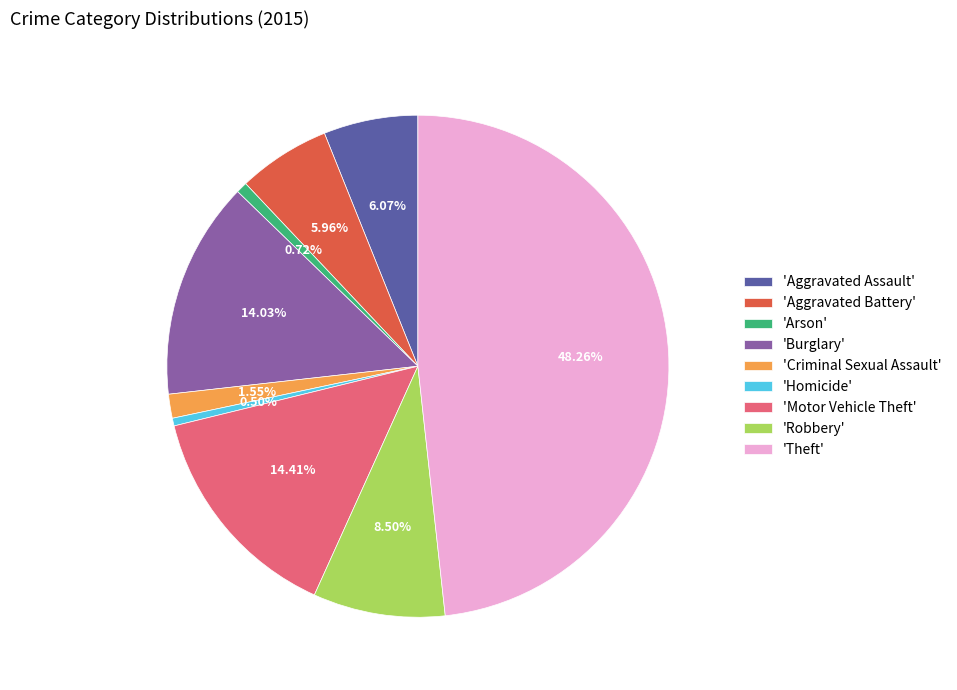

Which has a higher value, 'Motor Vehicle Theft' or 'Theft'?

'Theft'